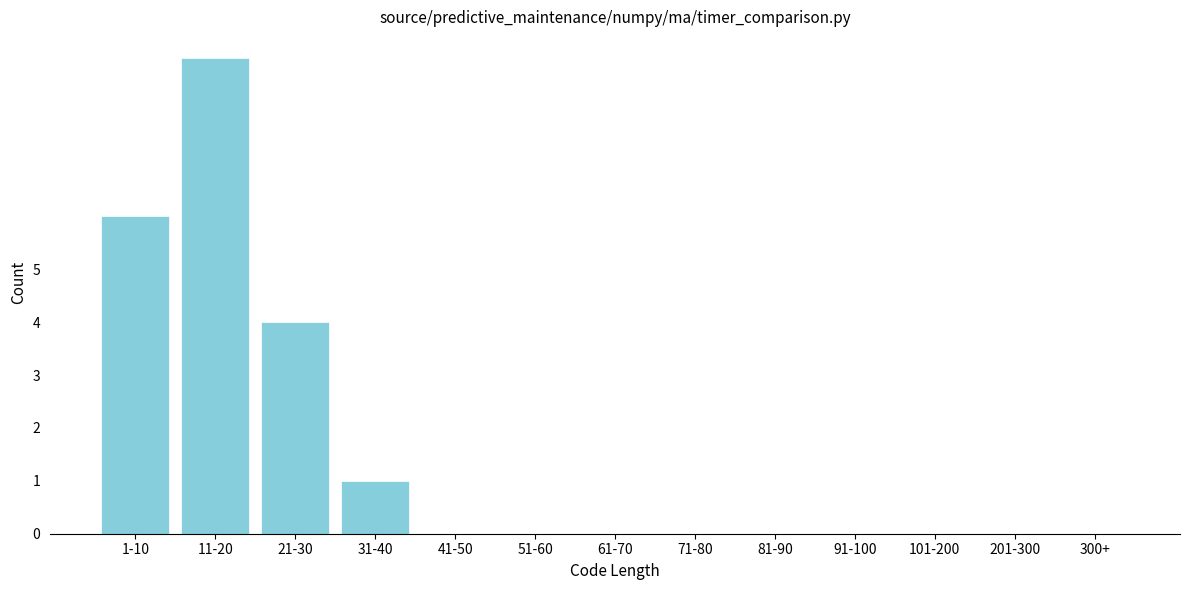

Reading right to left, extract all data points from this chart.

300+=0	201-300=0	101-200=0	91-100=0	81-90=0	71-80=0	61-70=0	51-60=0	41-50=0	31-40=1	21-30=4	11-20=9	1-10=6